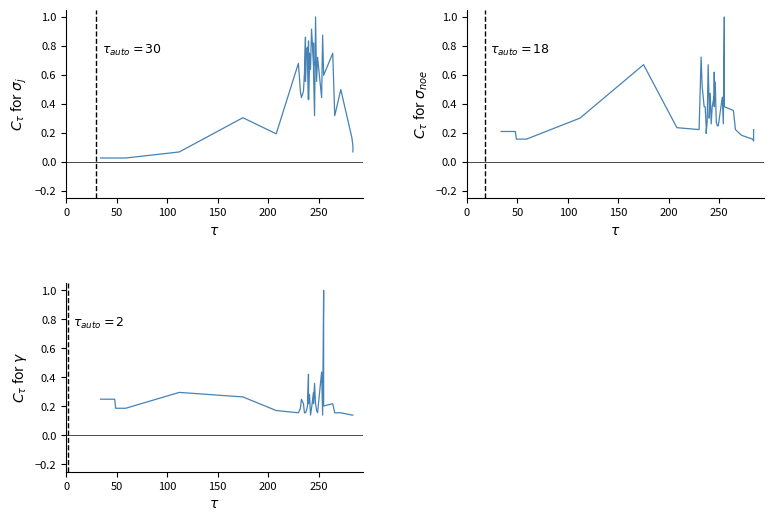

In $C_\tau$ for $\sigma_j$, how many points are higher than both neighbors (excluding endpoints)?

13